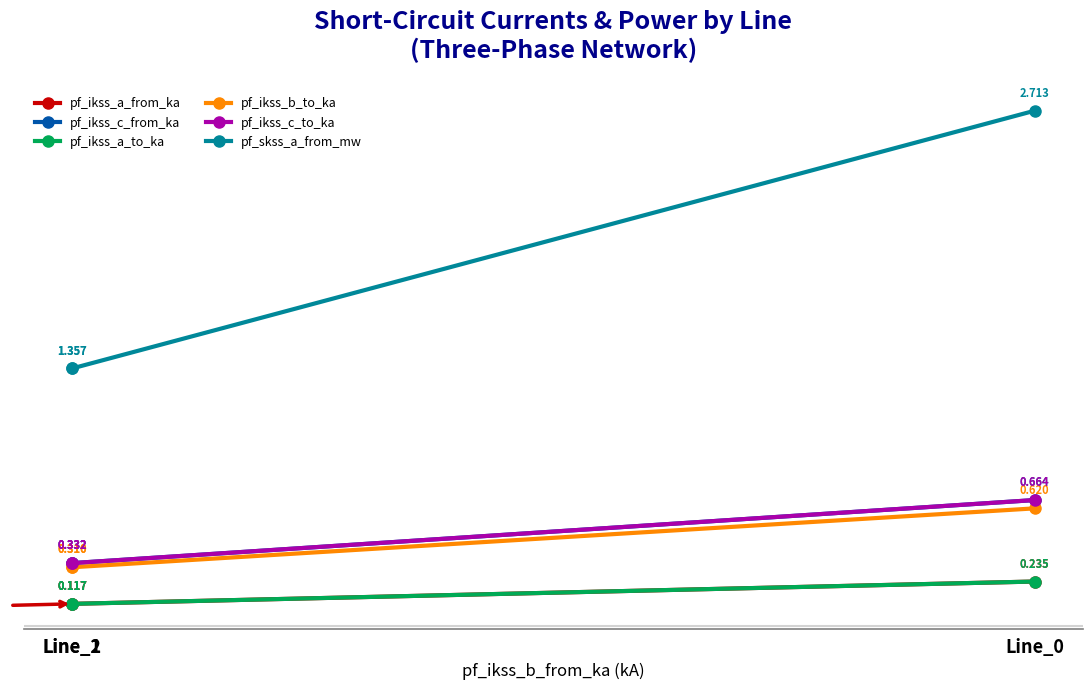

Which series has the largest range (max minus min)?

pf_skss_a_from_mw